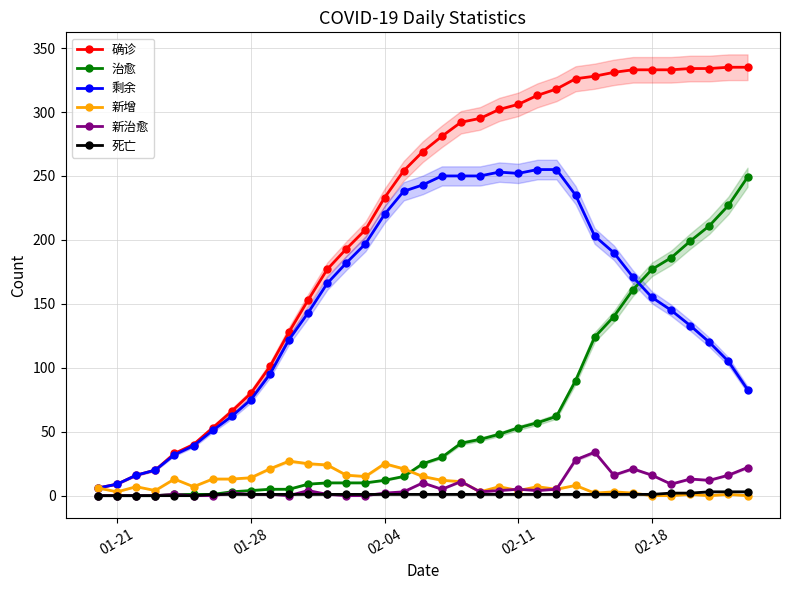

The value of 确诊 at 02-04 is 233. True or false?

True